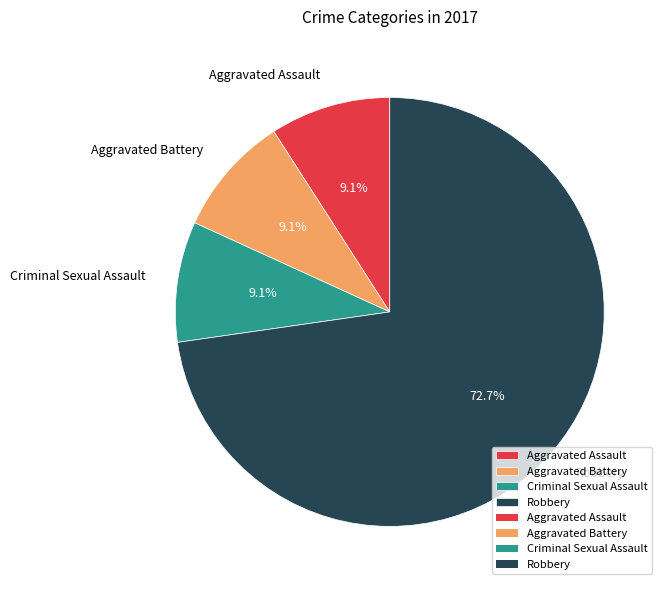

Is Aggravated Battery the majority of the pie?

No